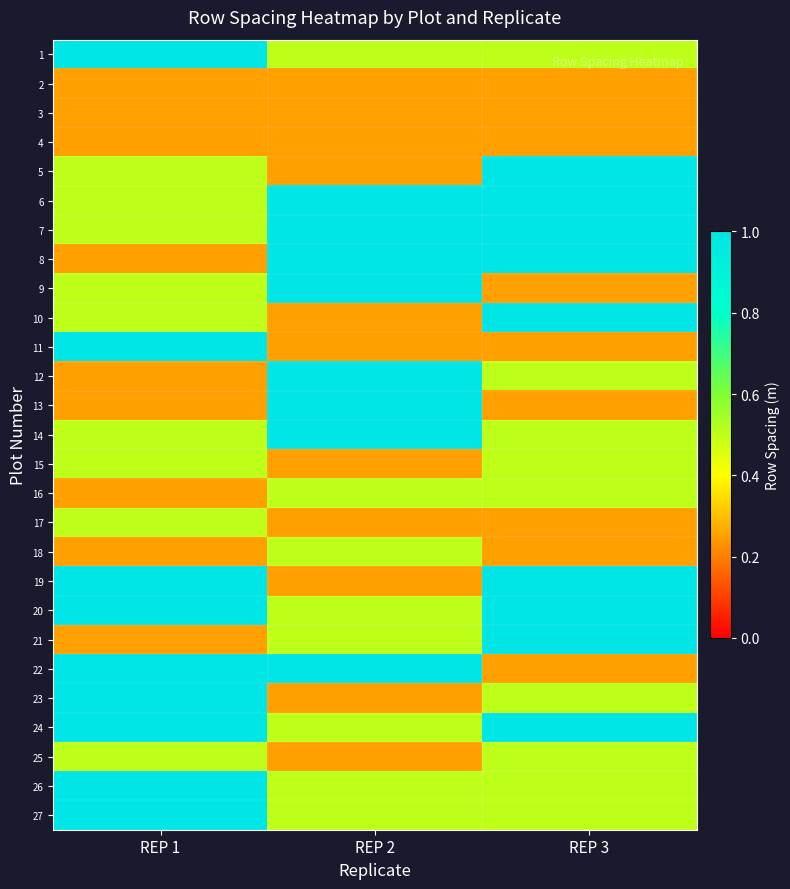

Reading left to right, transcribe all the data shown in this chart.

1: REP 1=1.0	REP 2=0.5	REP 3=0.5
2: REP 1=0.2	REP 2=0.2	REP 3=0.2
3: REP 1=0.2	REP 2=0.2	REP 3=0.2
4: REP 1=0.2	REP 2=0.2	REP 3=0.2
5: REP 1=0.5	REP 2=0.2	REP 3=1.0
6: REP 1=0.5	REP 2=1.0	REP 3=1.0
7: REP 1=0.5	REP 2=1.0	REP 3=1.0
8: REP 1=0.2	REP 2=1.0	REP 3=1.0
9: REP 1=0.5	REP 2=1.0	REP 3=0.2
10: REP 1=0.5	REP 2=0.2	REP 3=1.0
11: REP 1=1.0	REP 2=0.2	REP 3=0.2
12: REP 1=0.2	REP 2=1.0	REP 3=0.5
13: REP 1=0.2	REP 2=1.0	REP 3=0.2
14: REP 1=0.5	REP 2=1.0	REP 3=0.5
15: REP 1=0.5	REP 2=0.2	REP 3=0.5
16: REP 1=0.2	REP 2=0.5	REP 3=0.5
17: REP 1=0.5	REP 2=0.2	REP 3=0.2
18: REP 1=0.2	REP 2=0.5	REP 3=0.2
19: REP 1=1.0	REP 2=0.2	REP 3=1.0
20: REP 1=1.0	REP 2=0.5	REP 3=1.0
21: REP 1=0.2	REP 2=0.5	REP 3=1.0
22: REP 1=1.0	REP 2=1.0	REP 3=0.2
23: REP 1=1.0	REP 2=0.2	REP 3=0.5
24: REP 1=1.0	REP 2=0.5	REP 3=1.0
25: REP 1=0.5	REP 2=0.2	REP 3=0.5
26: REP 1=1.0	REP 2=0.5	REP 3=0.5
27: REP 1=1.0	REP 2=0.5	REP 3=0.5